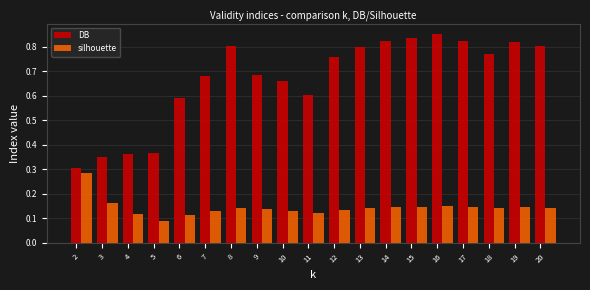

Is it true that DB equals 1.0 at 12?

False